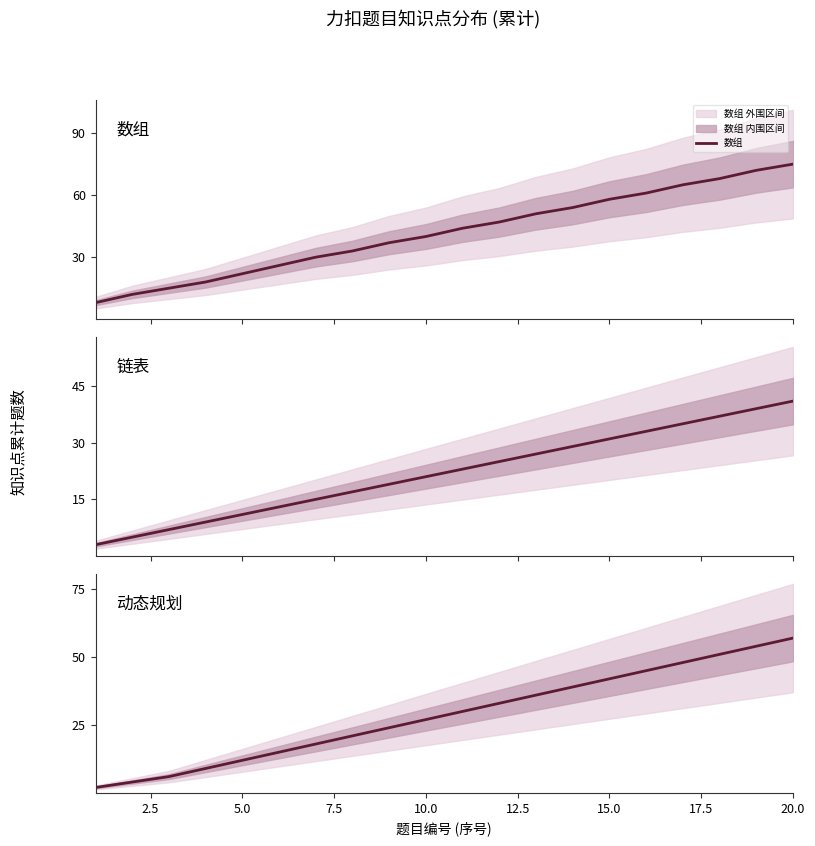

At how many categories does at least one series exceed 22?

15